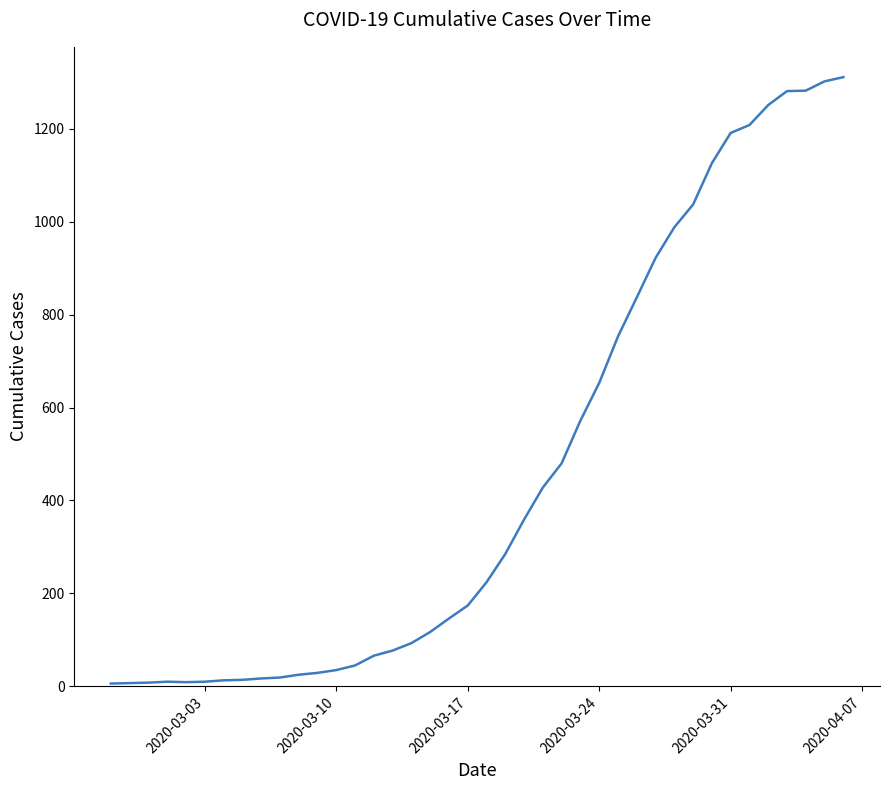

What is the sum of all values?

18410